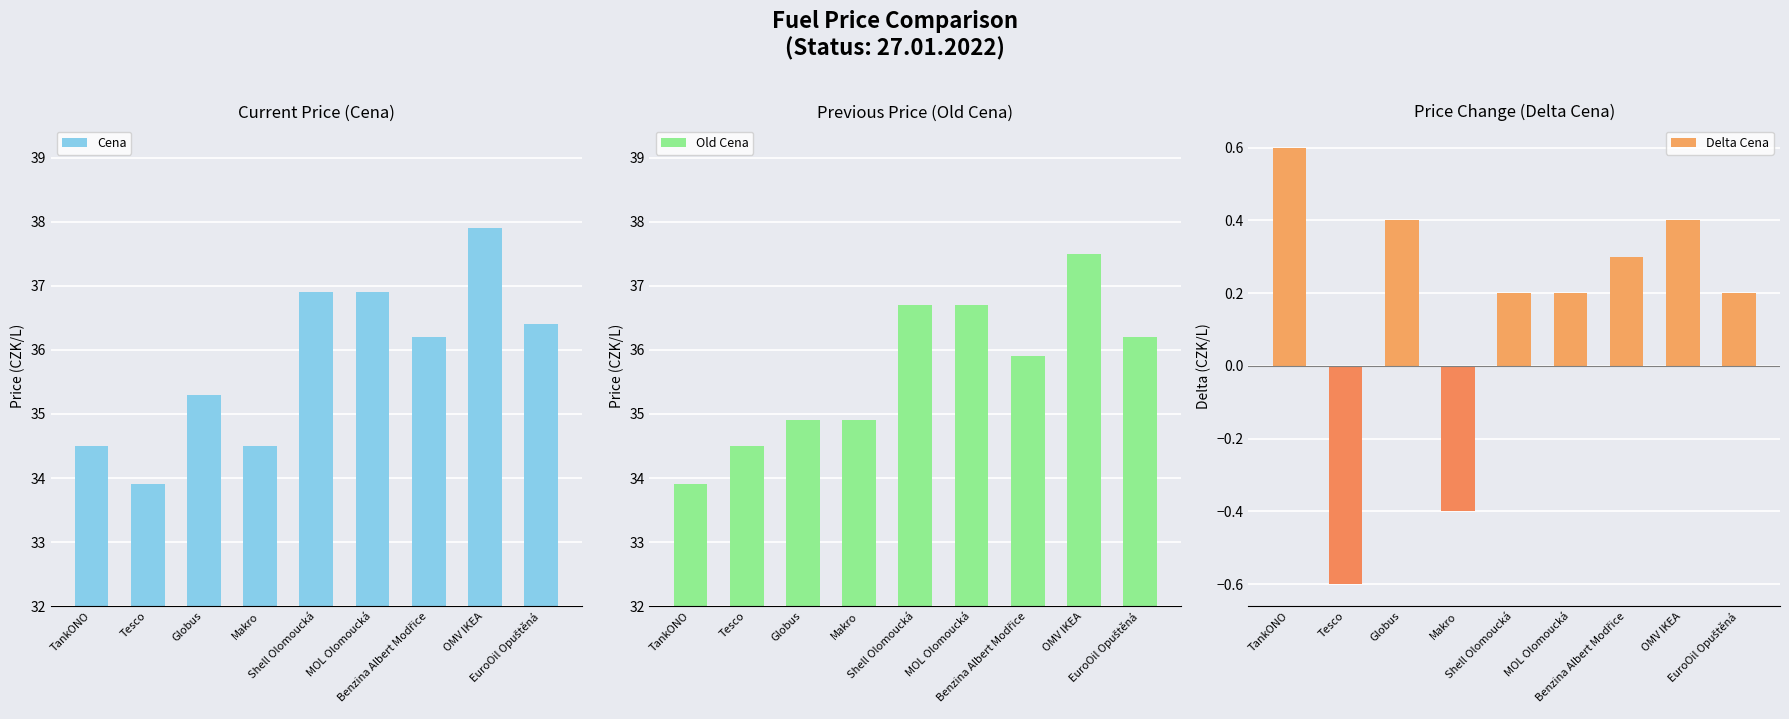

How many positive values does the Delta Cena series have?

7